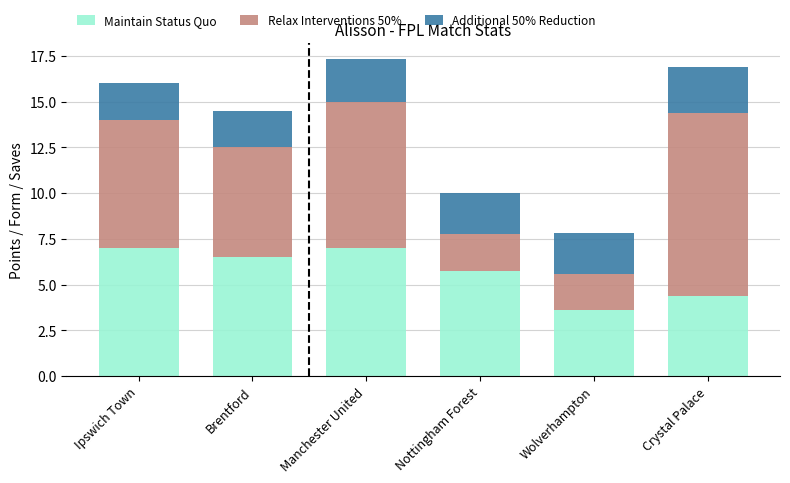

At which label does Maintain Status Quo reach its minimum?

Wolverhampton